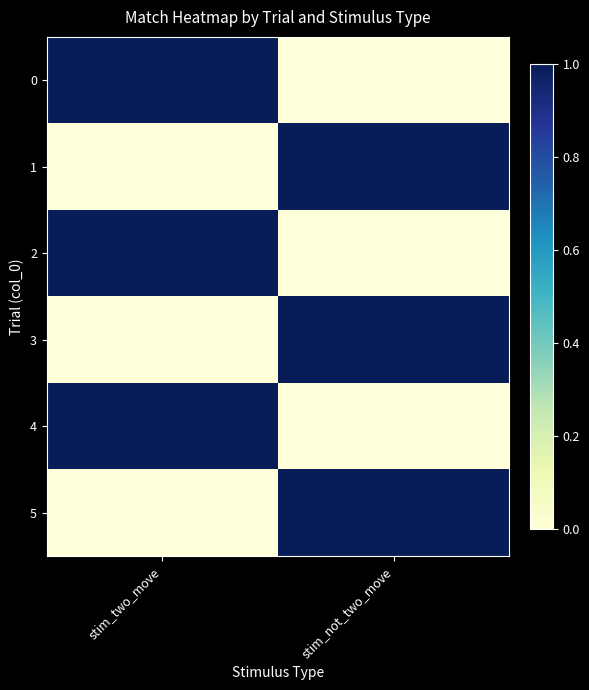

Reading left to right, what are all the values shown in this chart?

0: stim_two_move=1	stim_not_two_move=0
1: stim_two_move=0	stim_not_two_move=1
2: stim_two_move=1	stim_not_two_move=0
3: stim_two_move=0	stim_not_two_move=1
4: stim_two_move=1	stim_not_two_move=0
5: stim_two_move=0	stim_not_two_move=1